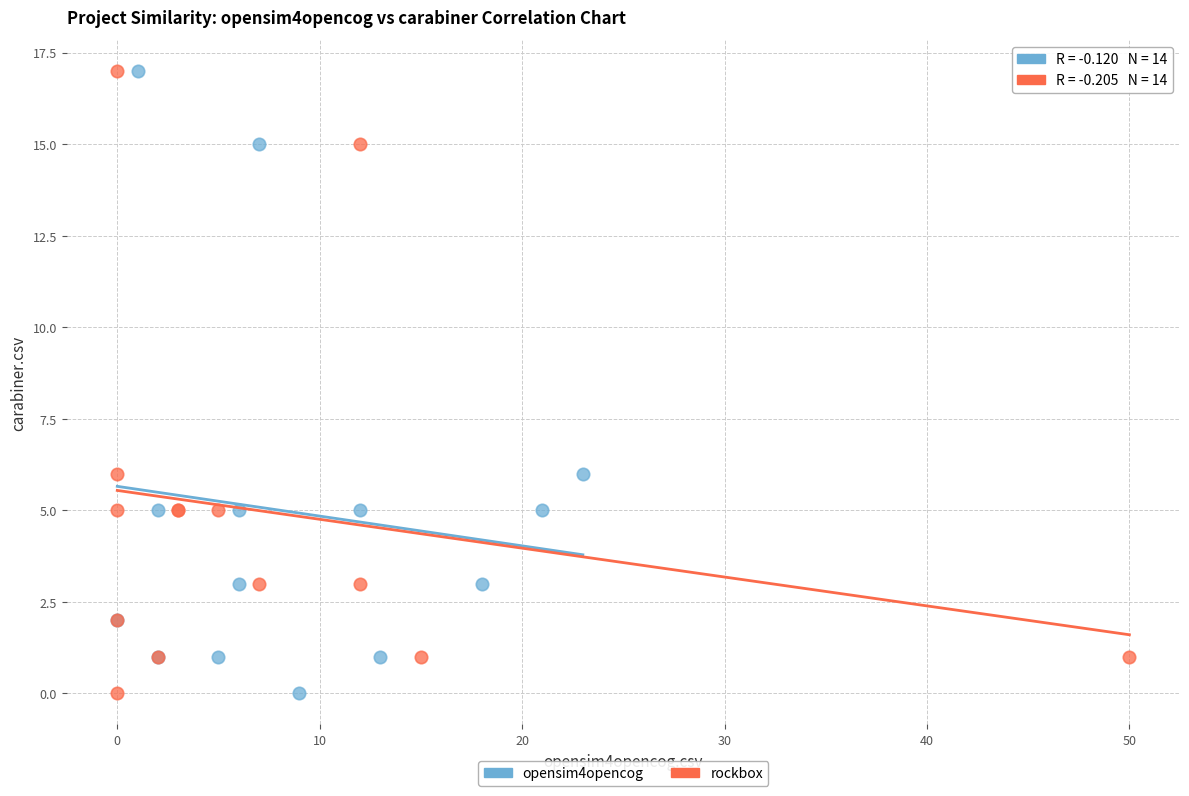

What are all the series names shown in the legend?

opensim4opencog, rockbox